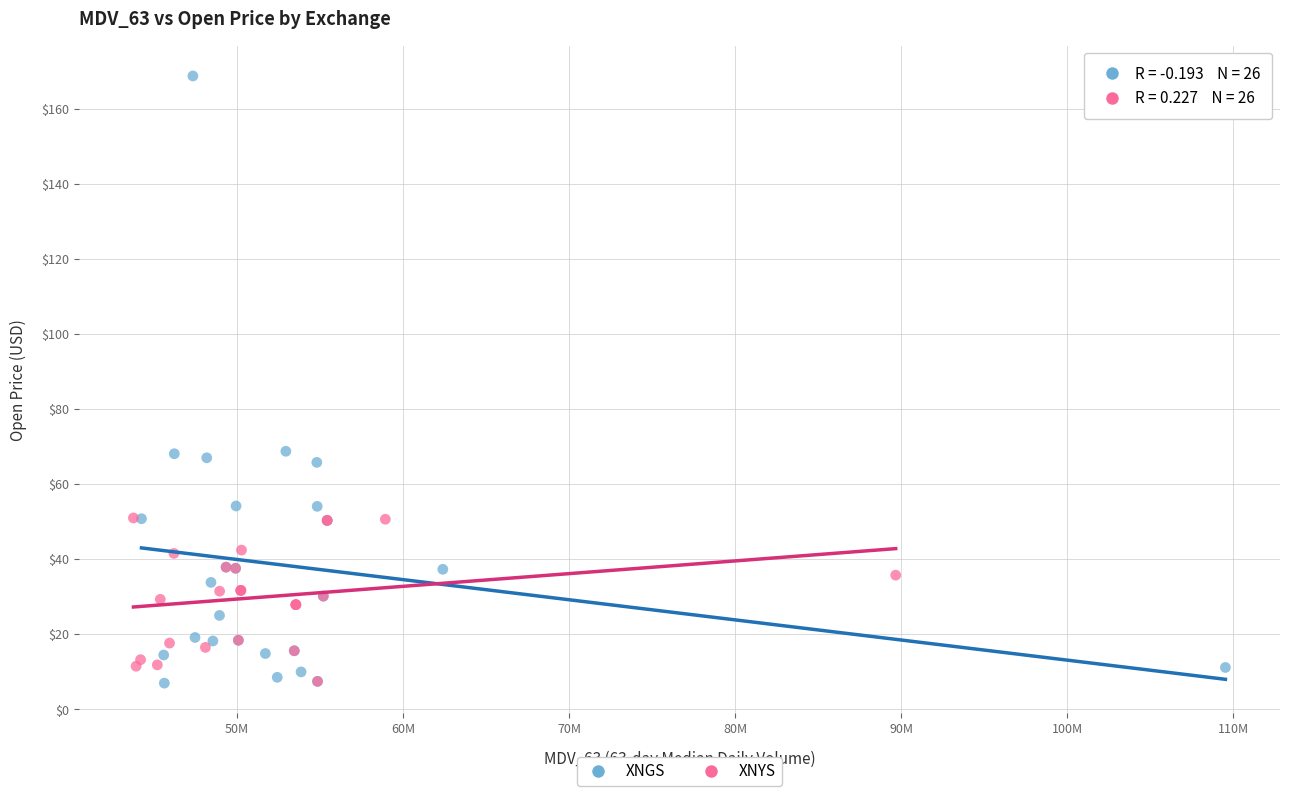

Which series reaches the maximum Y coordinate?

XNGS